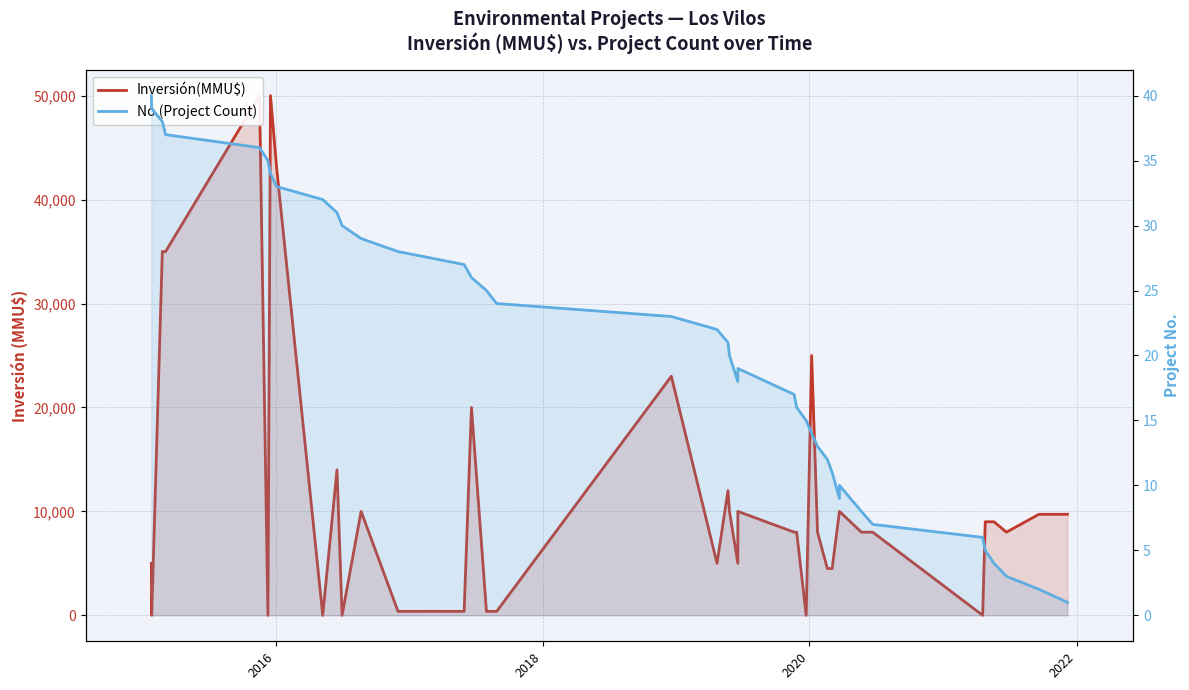

Reading right to left, what are all the values shown in this chart?

Inversión(MMU$): 9720	9720	8000	9000	9000	1	8000	8000	10000	10000	4500	4500	8000	25000	0	8000	8000	10000	5000	10000	12000	5000	23000	380	380	20000	380	380	10000	1	14000	1	43000	50000	0	50000	35000	35000	0	5000
No (Project Count): 1	2	3	4	5	6	7	8	10	9	11	12	13	14	15	16	17	19	18	20	21	22	23	24	25	26	27	28	29	30	31	32	33	34	35	36	37	38	39	40